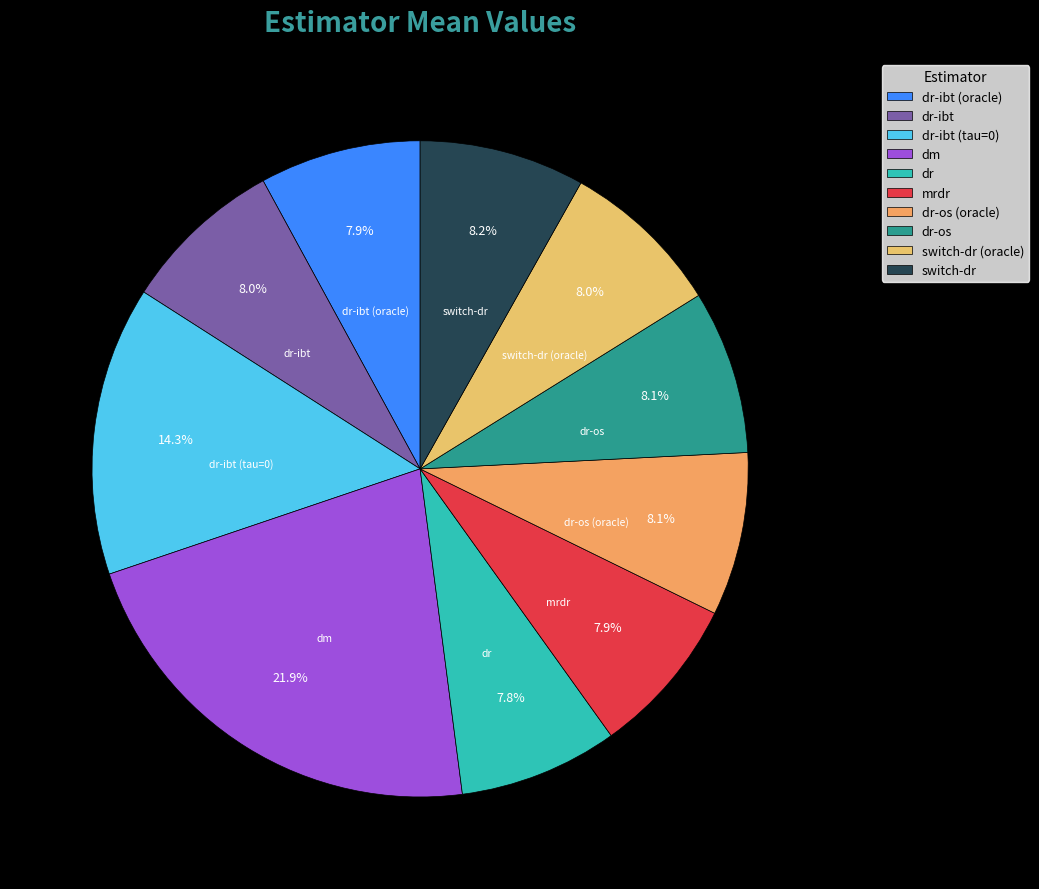

Does any single category account for the majority?

No